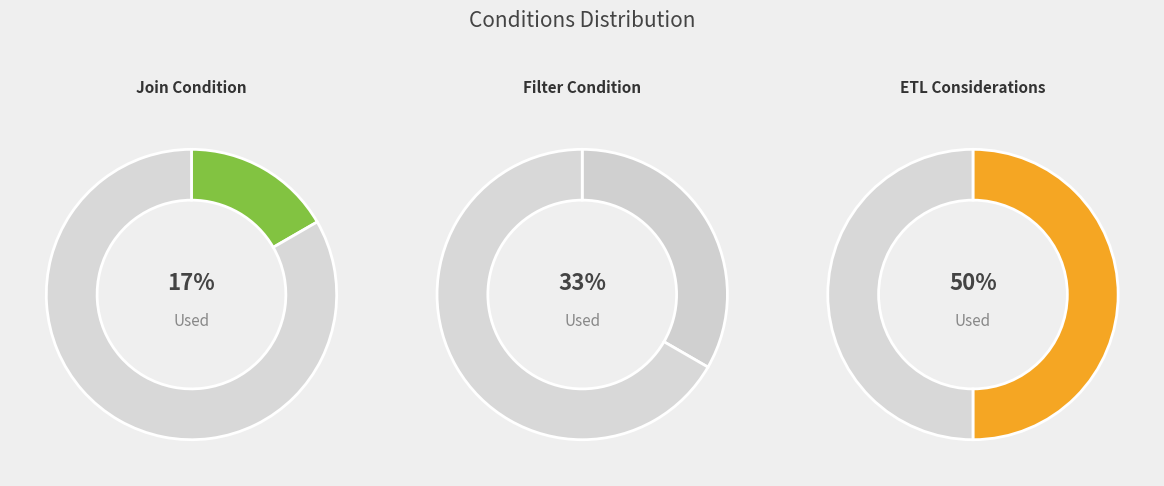

To the nearest percent, what portion does ETL Considerations represent?

50%